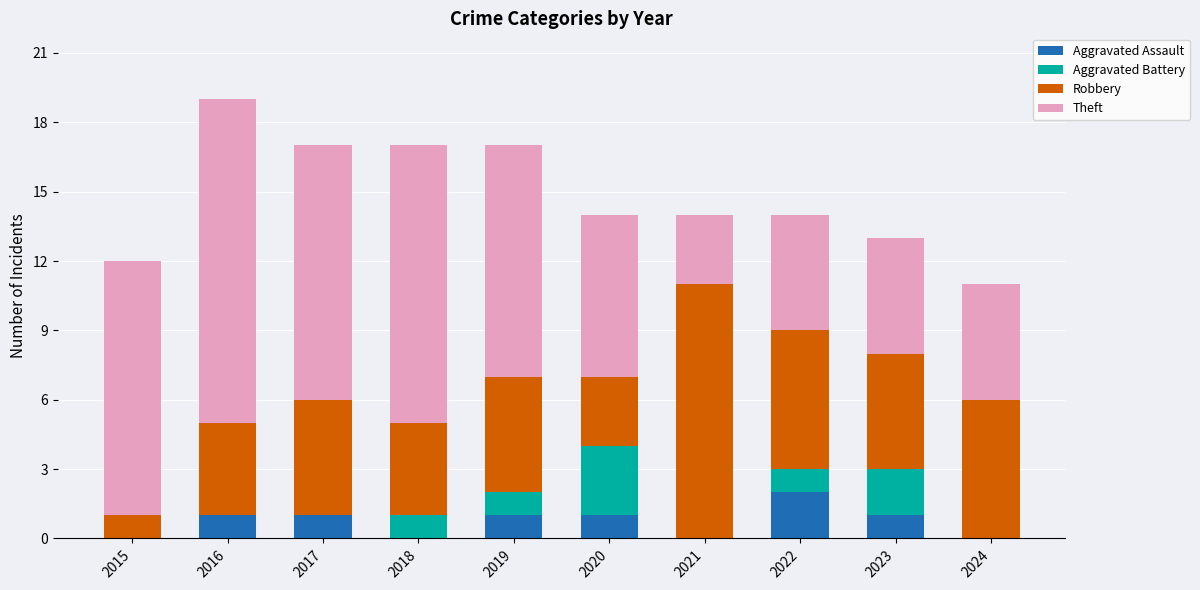

The Aggravated Assault series shows 1 at 2017. True or false?

True